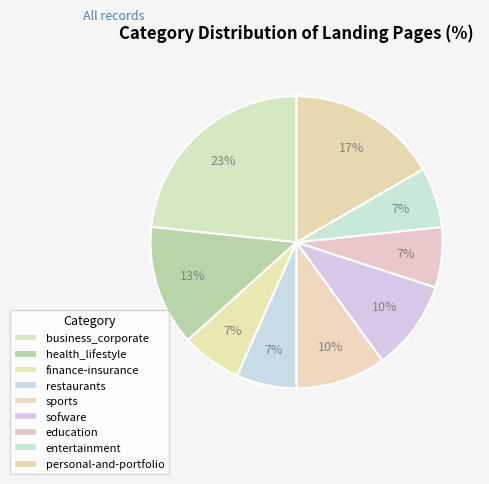

To the nearest percent, what portion does education represent?

7%